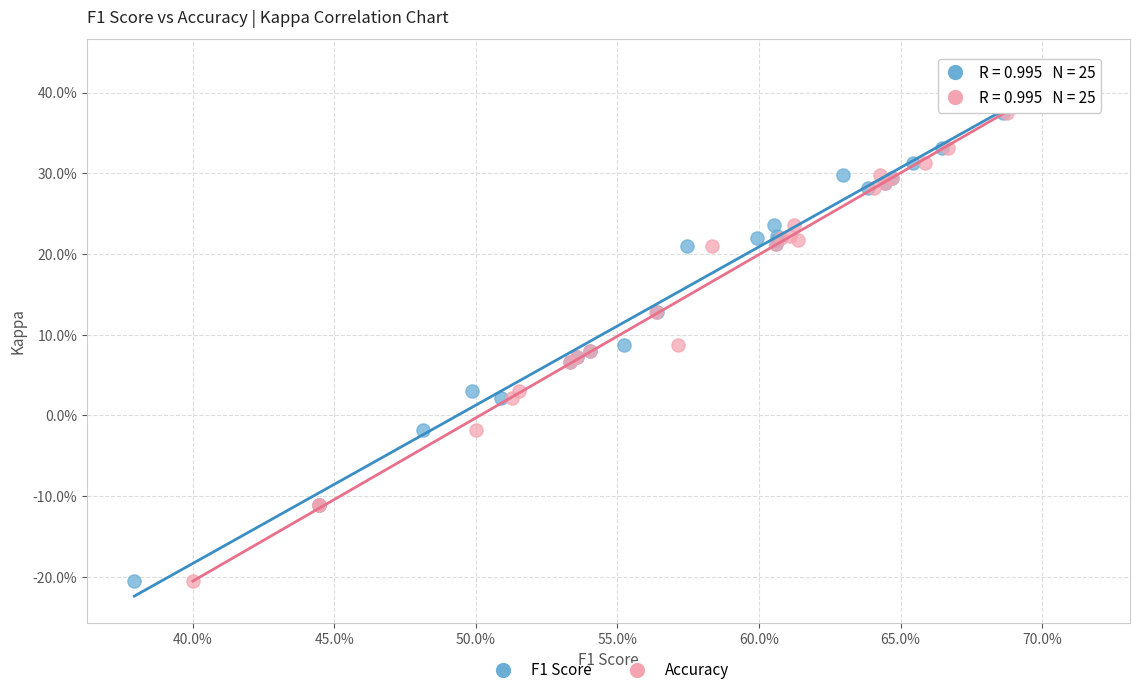

What are all the series names shown in the legend?

F1 Score, Accuracy